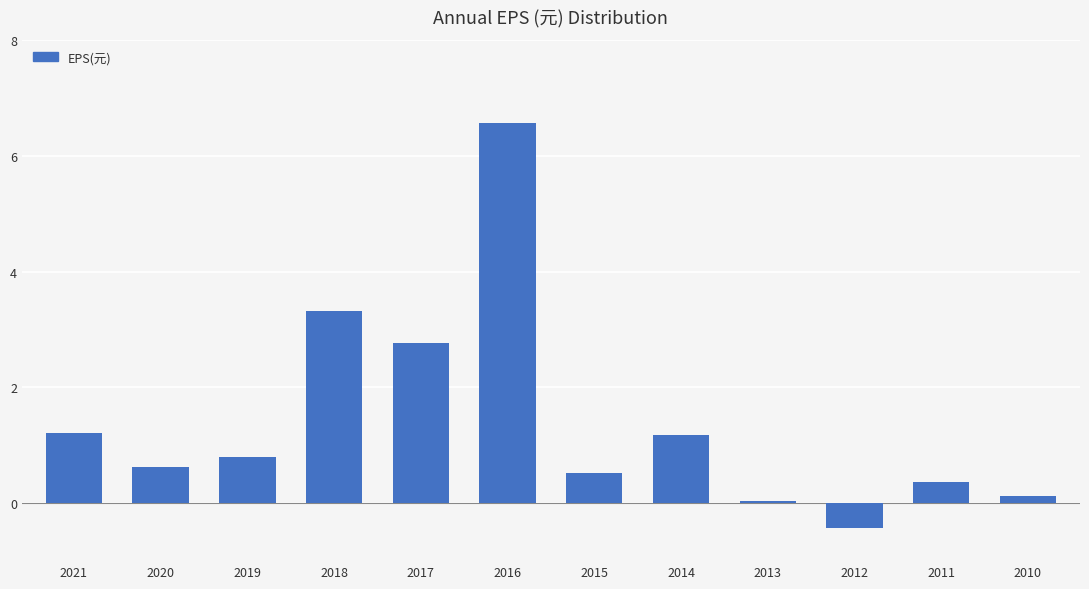

What is the sum of all values?

17.1